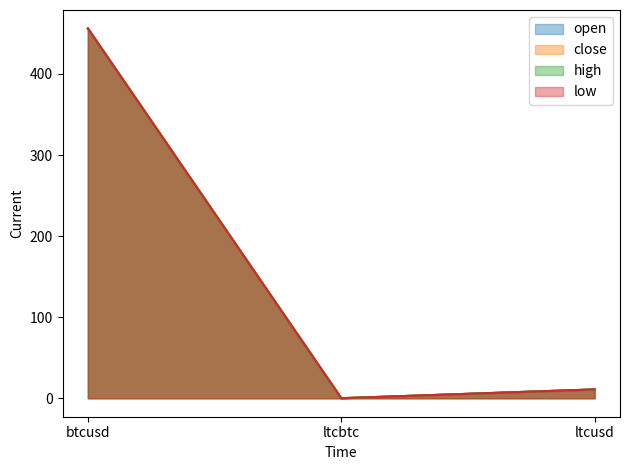

How many values in the low series exceed 10?

2